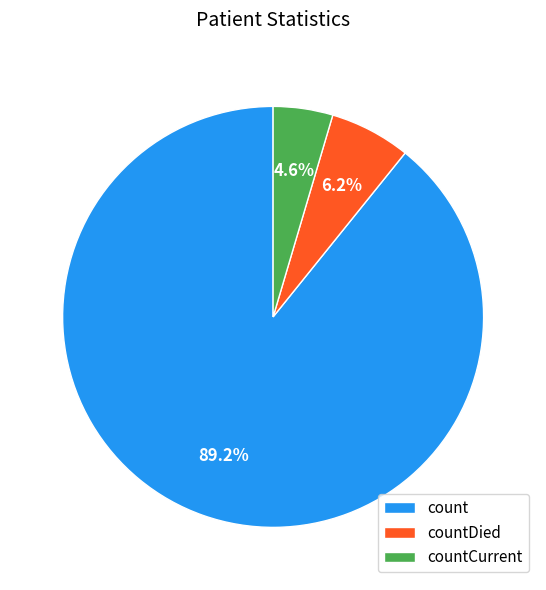

How many slices are in this pie chart?

3